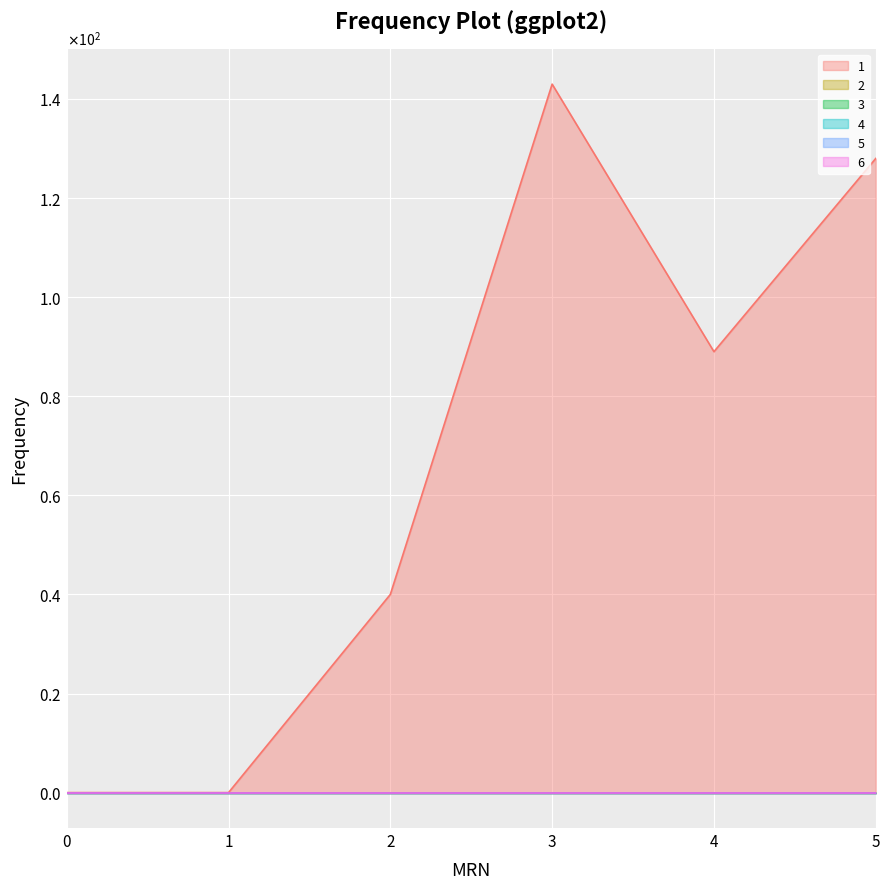

True or false: 1 and 2 cross at least once.

False